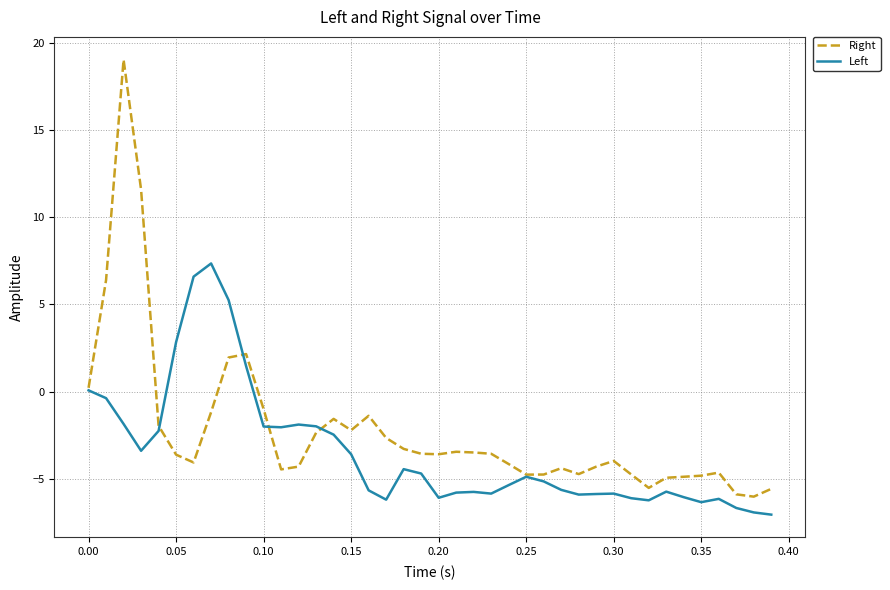

What is the smallest value displayed?

-7.1